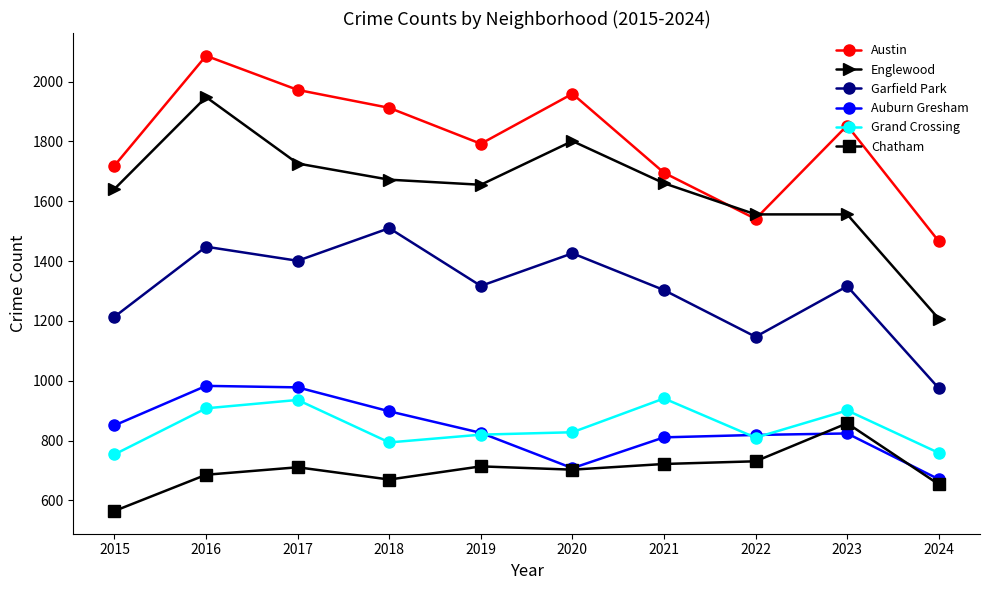

What is the difference between the maximum and second lowest values in the Englewood series?

392